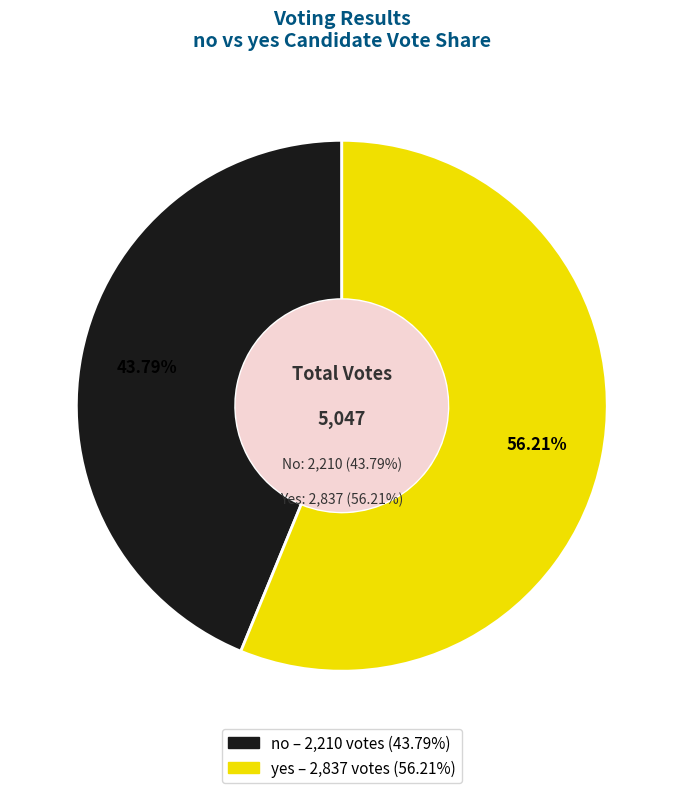

How many slices are in this pie chart?

2